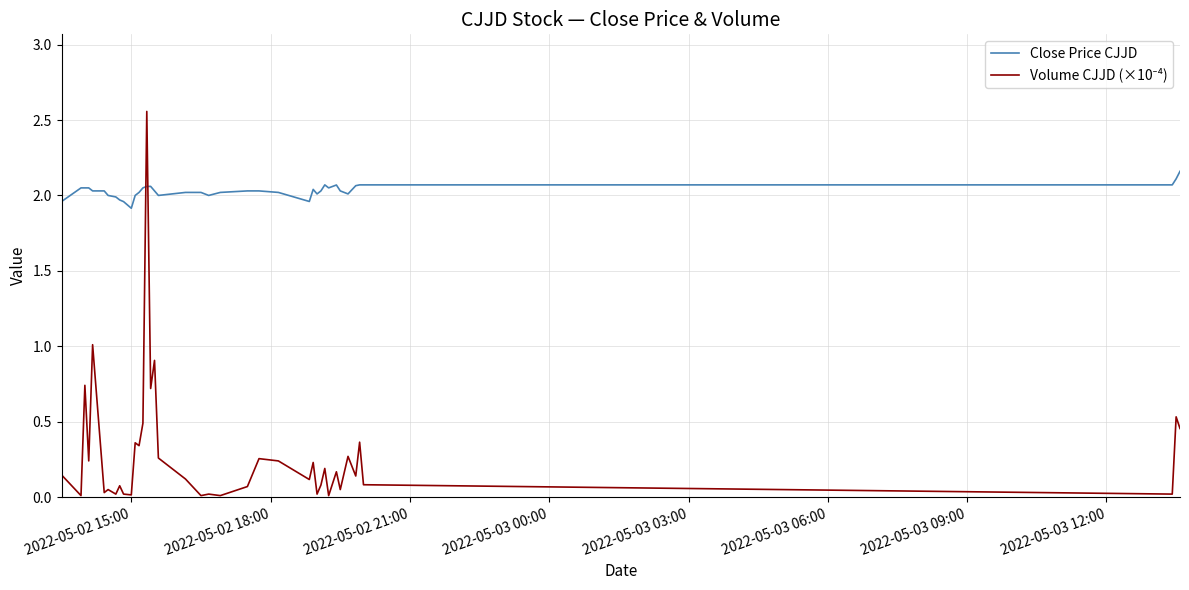

What is the lowest value of the Close Price CJJD series?

1.9